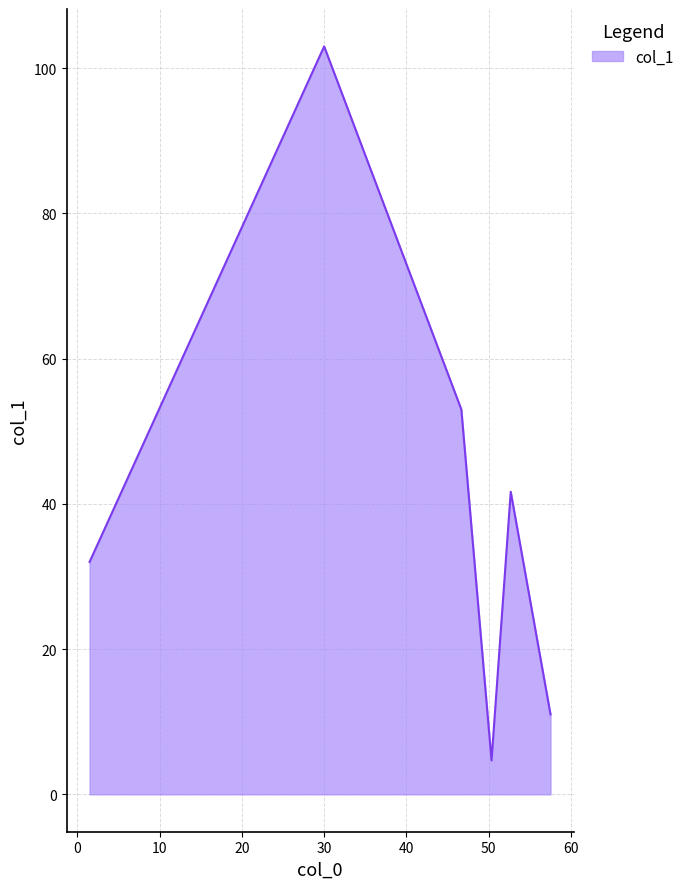

What is the minimum value shown in the chart?

4.7